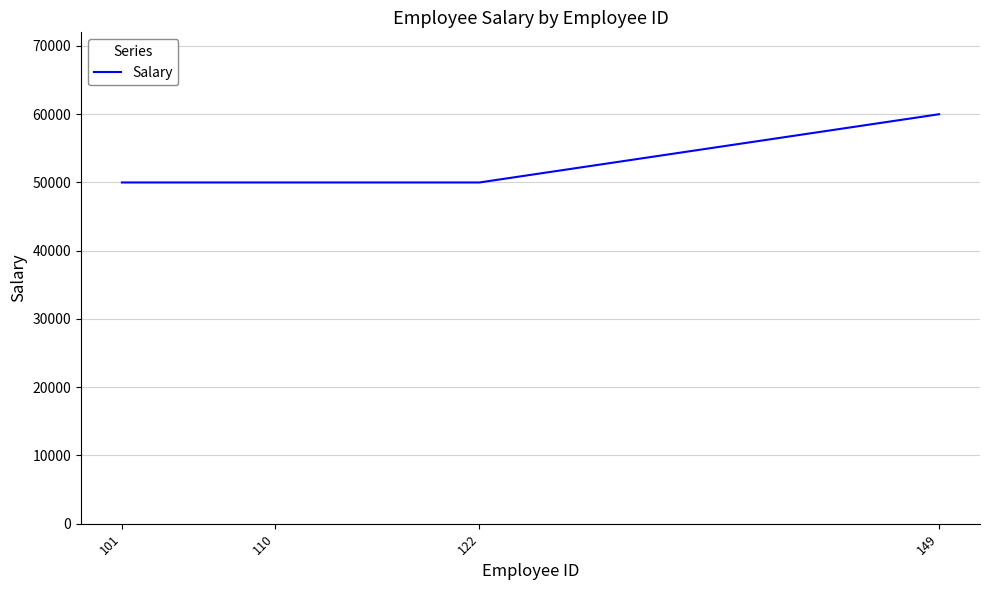

What is the minimum value shown in the chart?

50000